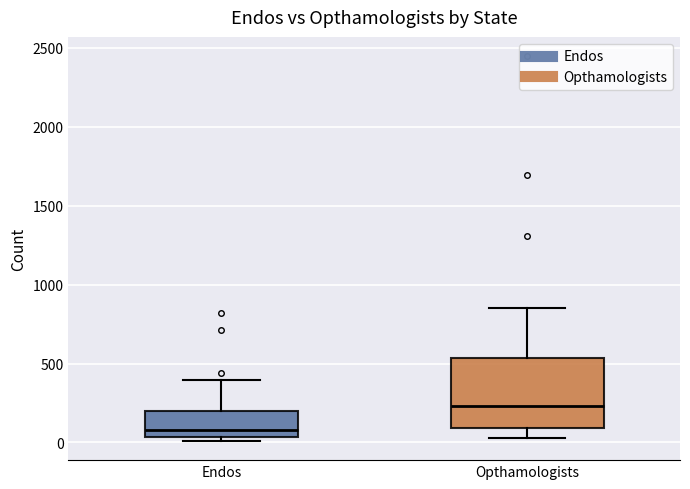

Which box is the tallest, from its lower edge to its upper edge?

Opthamologists